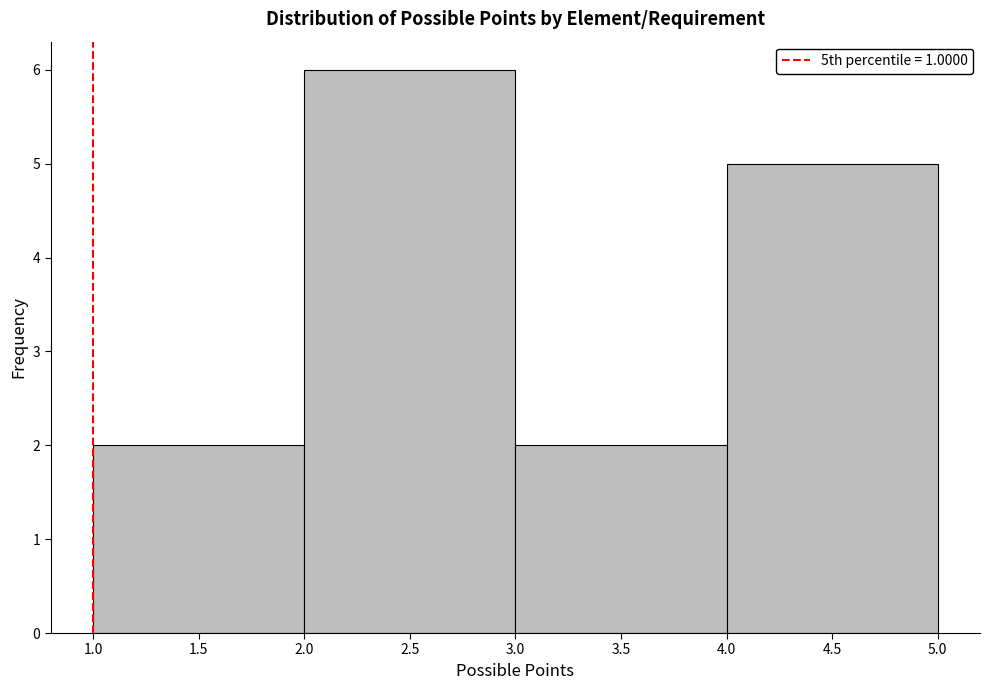

How tall is the bar that spans 4.0 to 5.0 on the x-axis? The values are not printed on the chart, so give them approximately, as read against the axis.

5